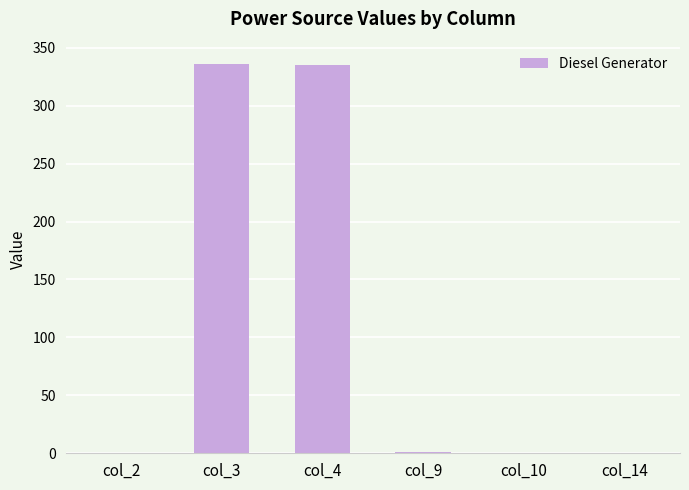

The chart shows a value of 185.4 at col_14. True or false?

False